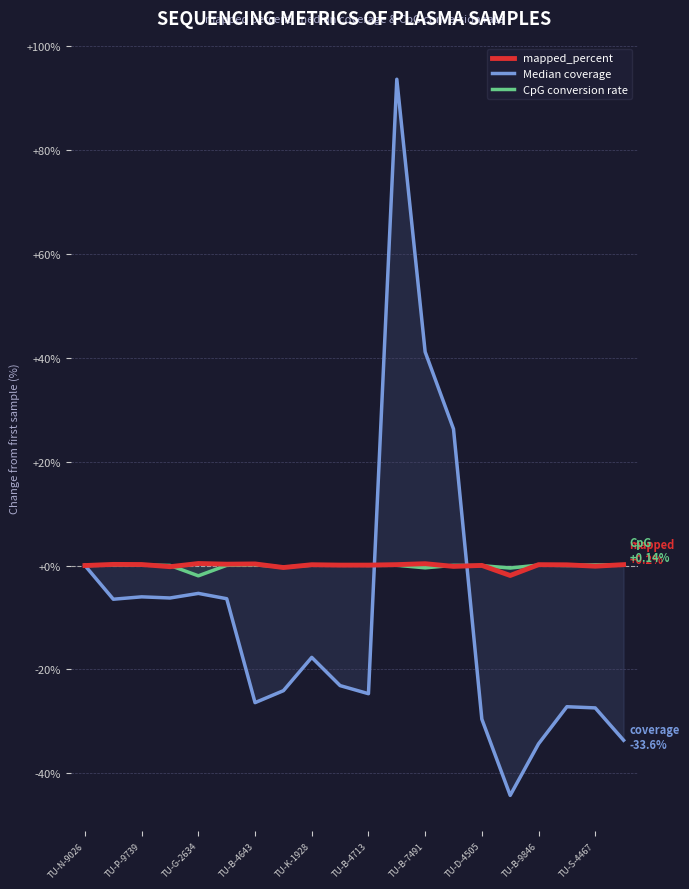

Which series has the widest spread of values?

Median coverage